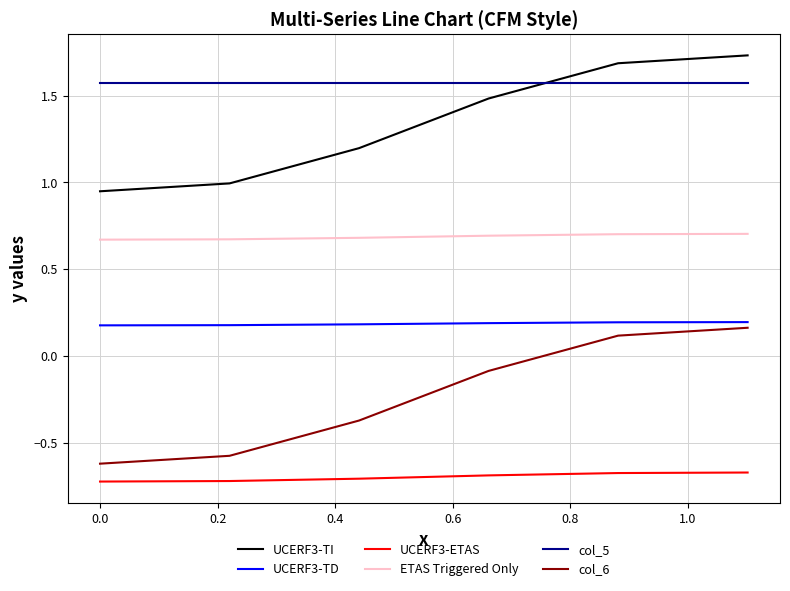

What is the difference between the maximum and minimum values in the col_6 series?

0.8